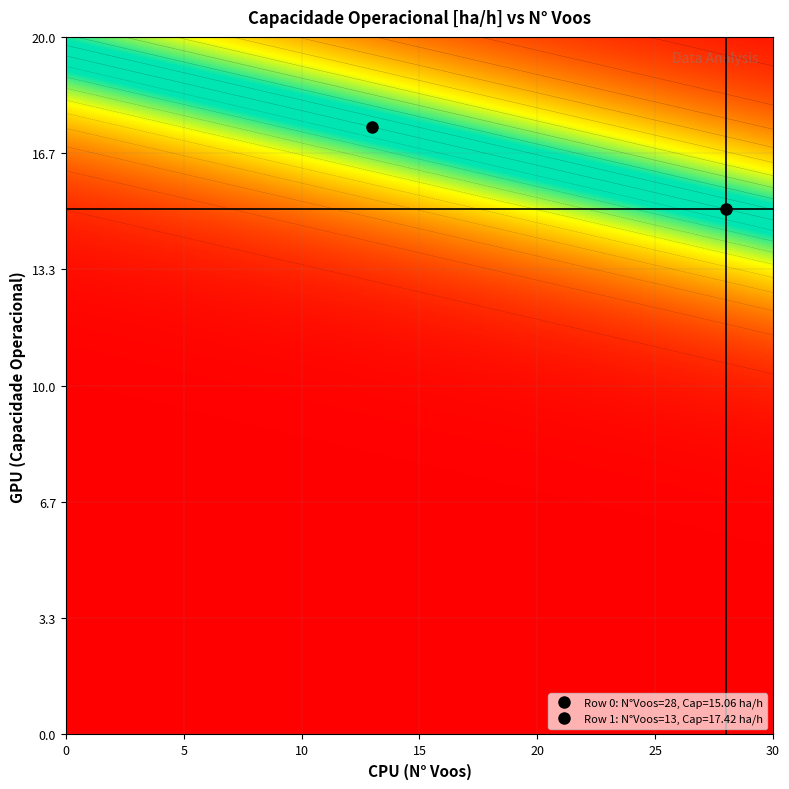

True or false: 1 has a value of 17.4 at Capacidade.

True